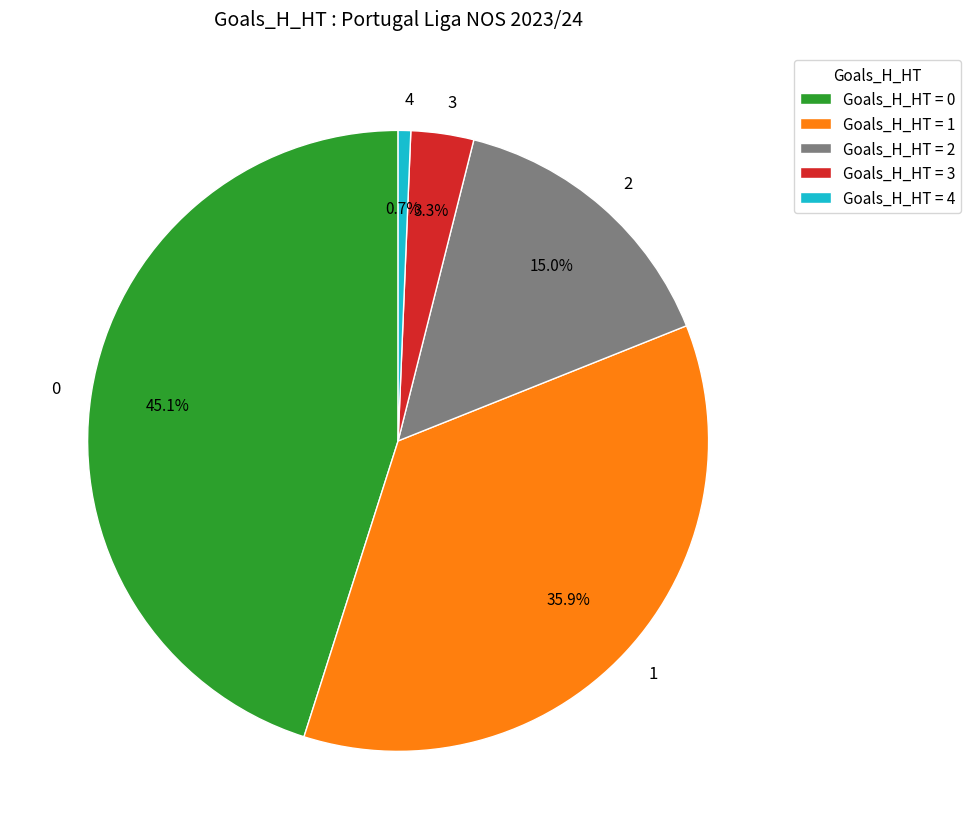

To the nearest percent, what percentage of the pie is 4?

1%